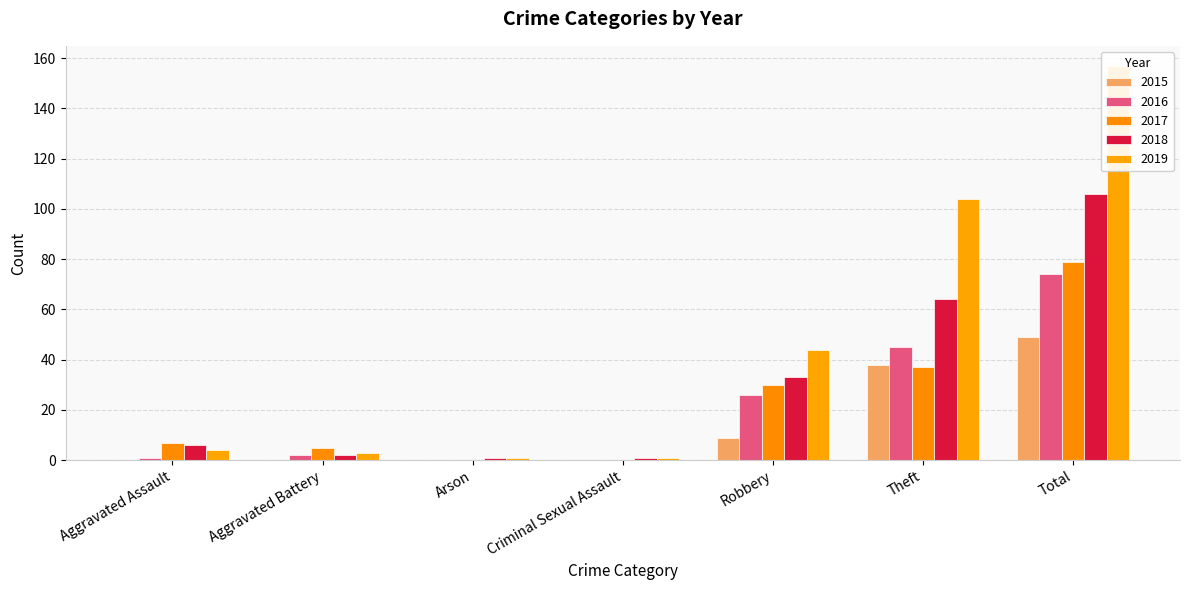

Reading left to right, extract all data points from this chart.

2015: Aggravated Assault=0	Aggravated Battery=0	Arson=0	Criminal Sexual Assault=0	Robbery=9	Theft=38	Total=49
2016: Aggravated Assault=1	Aggravated Battery=2	Arson=0	Criminal Sexual Assault=0	Robbery=26	Theft=45	Total=74
2017: Aggravated Assault=7	Aggravated Battery=5	Arson=0	Criminal Sexual Assault=0	Robbery=30	Theft=37	Total=79
2018: Aggravated Assault=6	Aggravated Battery=2	Arson=1	Criminal Sexual Assault=1	Robbery=33	Theft=64	Total=106
2019: Aggravated Assault=4	Aggravated Battery=3	Arson=1	Criminal Sexual Assault=1	Robbery=44	Theft=104	Total=157